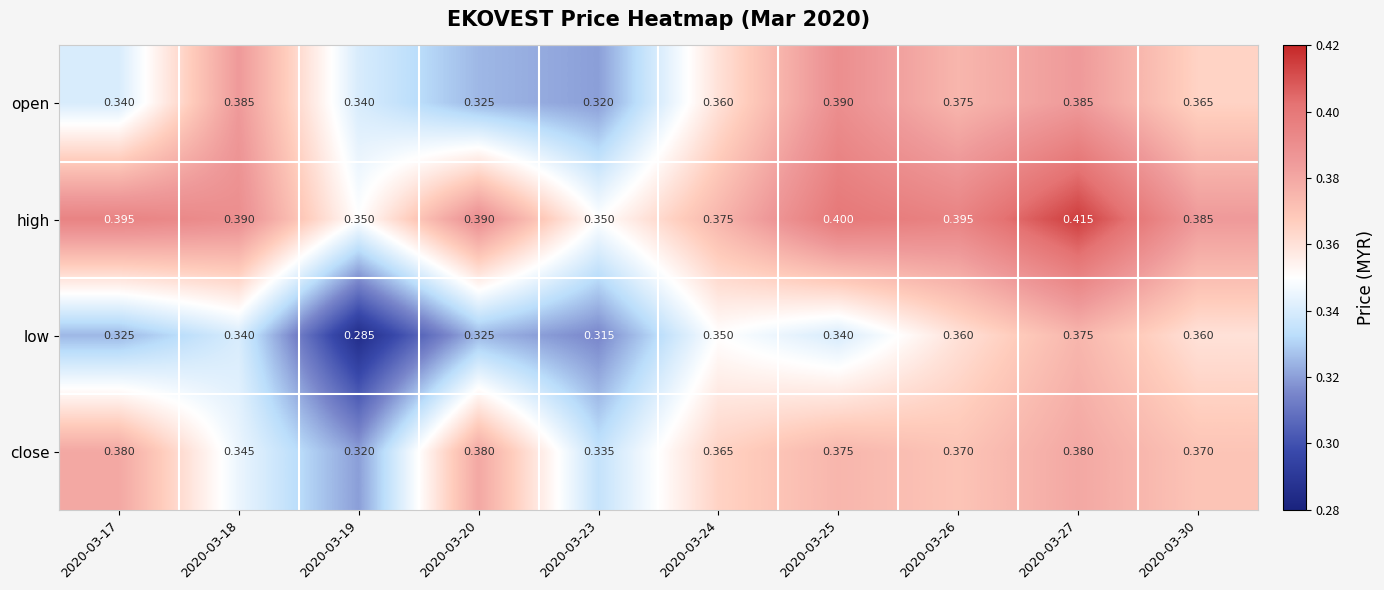

Is the value of high at 2020-03-27 greater than the value of close at 2020-03-23?

Yes